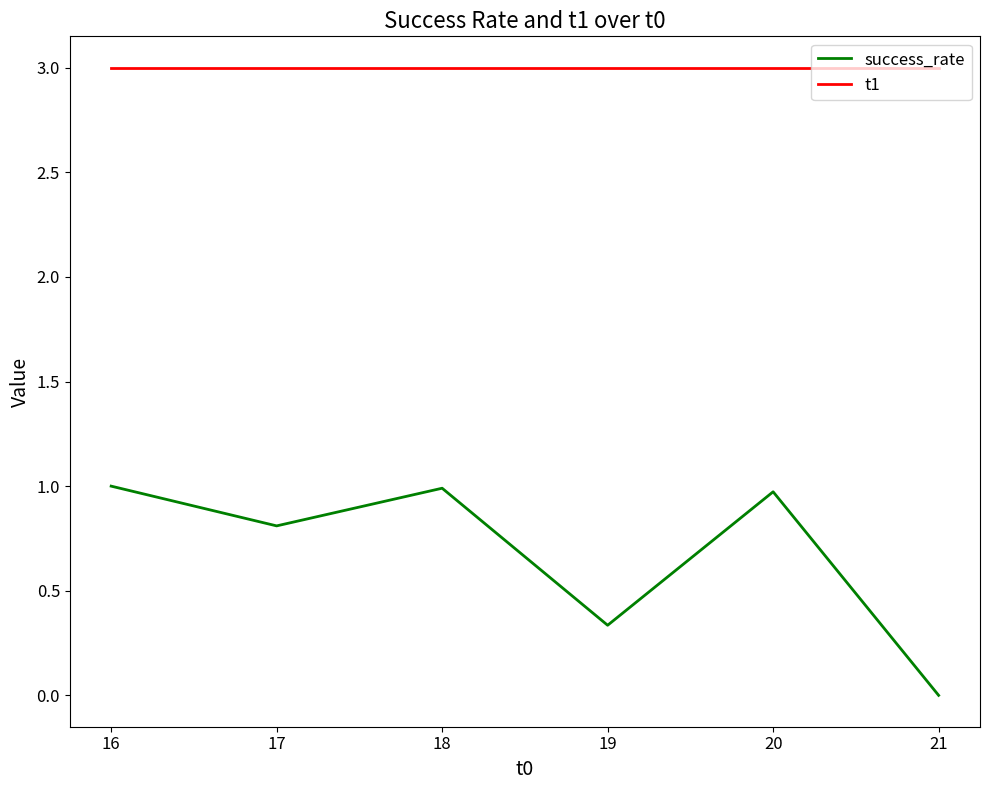

How many series are shown in this chart?

2